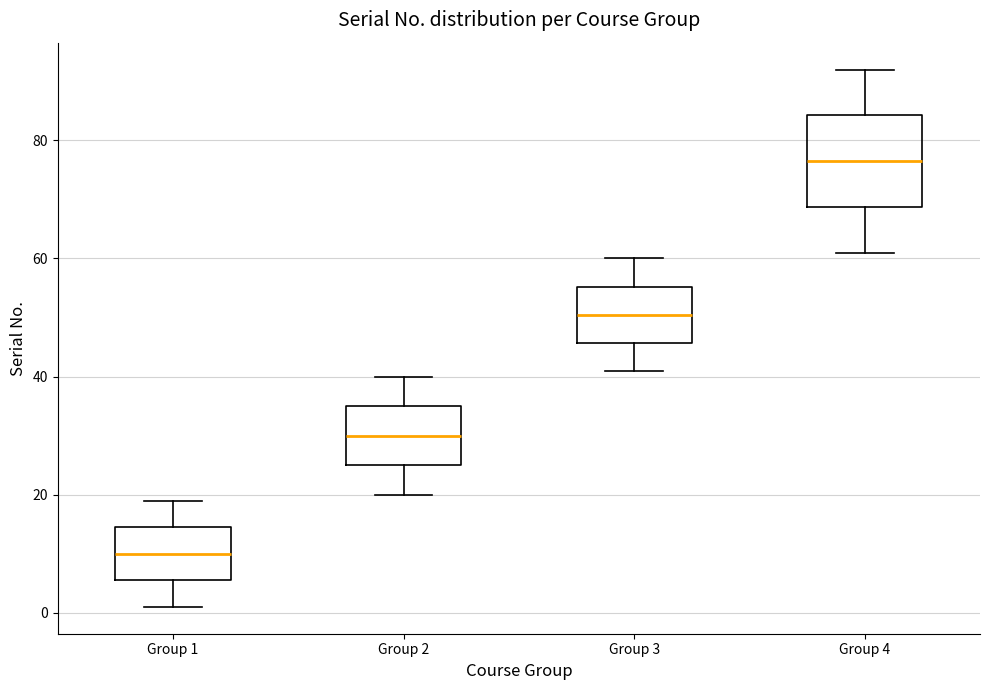

Reading left to right, transcribe this box plot: for each box, give where its median line is, the range the box spans, and where its two whiskers end, as read against the y-axis. The values are not printed on the chart, so give them approximately, as read against the axis.

Group 1: median 10, box 6 to 14, whiskers 2 to 20
Group 2: median 30, box 26 to 36, whiskers 20 to 40
Group 3: median 50, box 46 to 56, whiskers 42 to 60
Group 4: median 76, box 68 to 84, whiskers 62 to 92